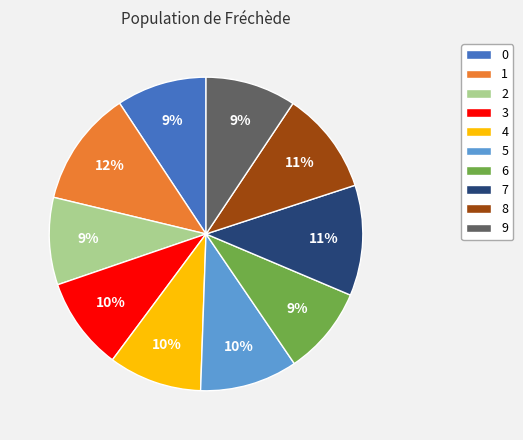

Is there a majority slice in this chart?

No